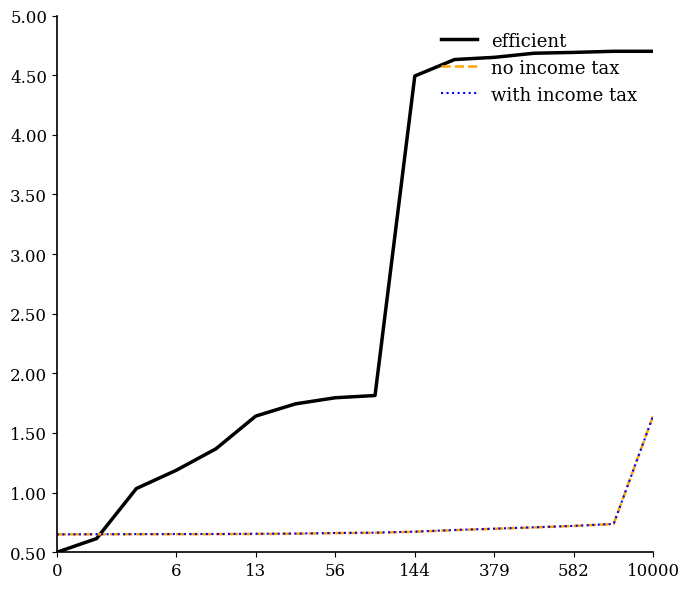

What is the minimum value shown in the chart?

0.5